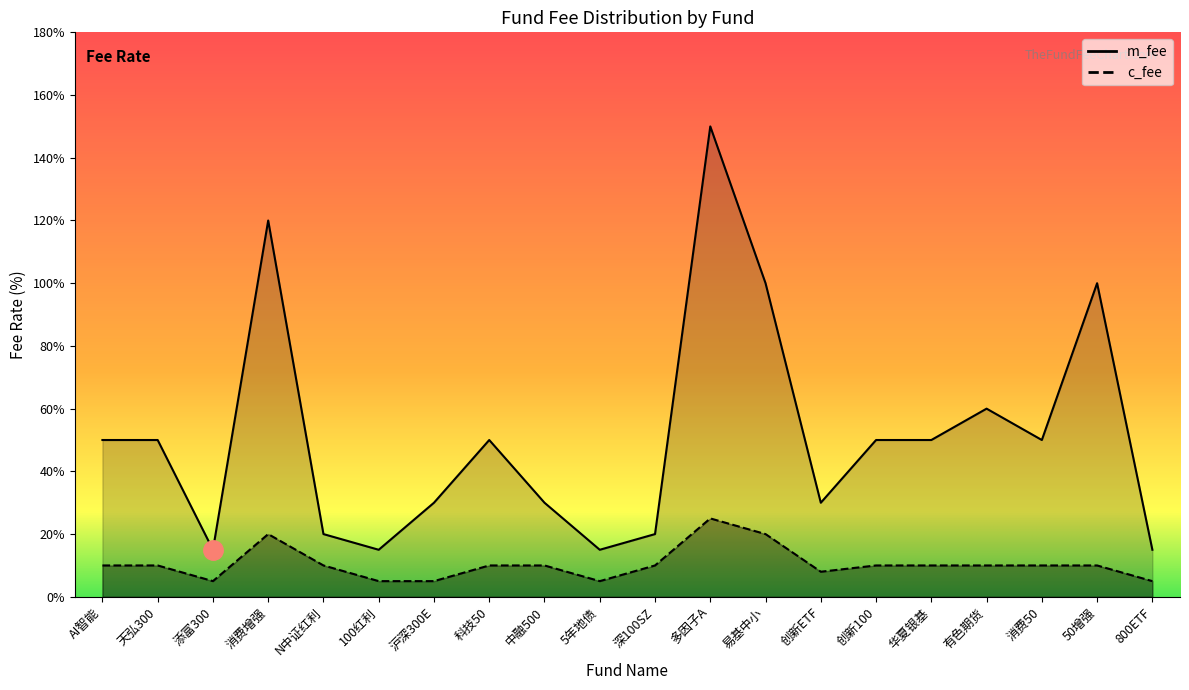

What is the label of the 18th point from the right?

添富300